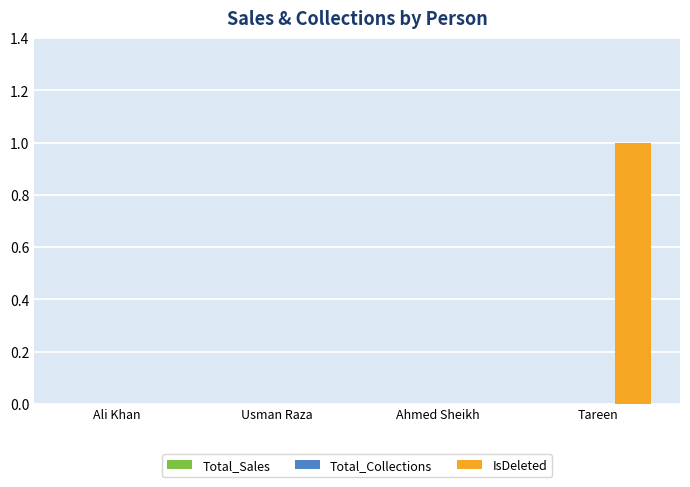

Which has a higher value, Usman Raza or Tareen?

Tareen